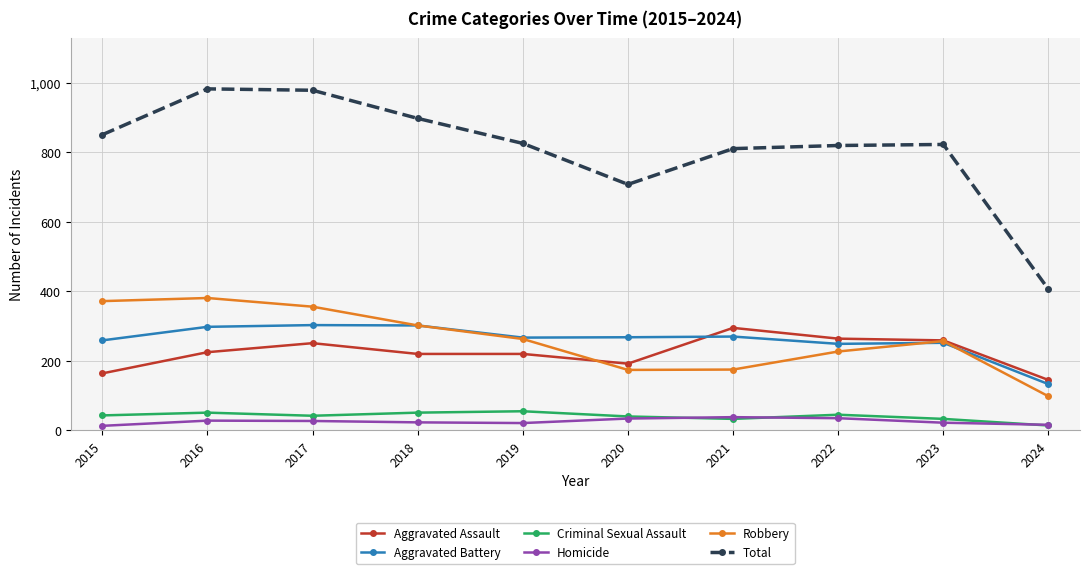

Is the value of Criminal Sexual Assault at 2024 greater than the value of Total at 2015?

No